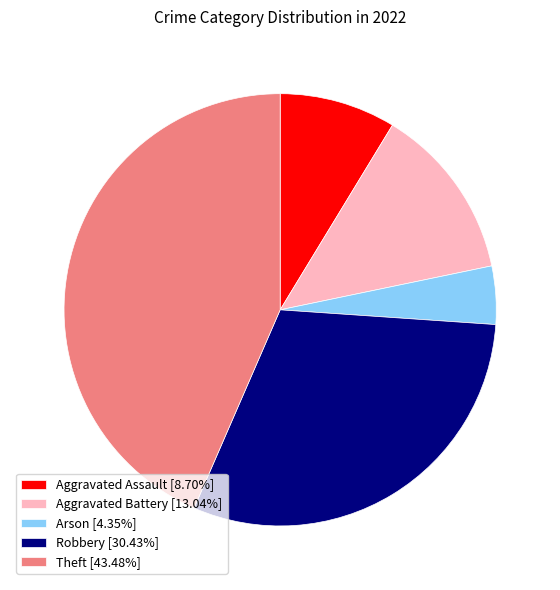

Is Aggravated Battery [13.04%] the majority of the pie?

No